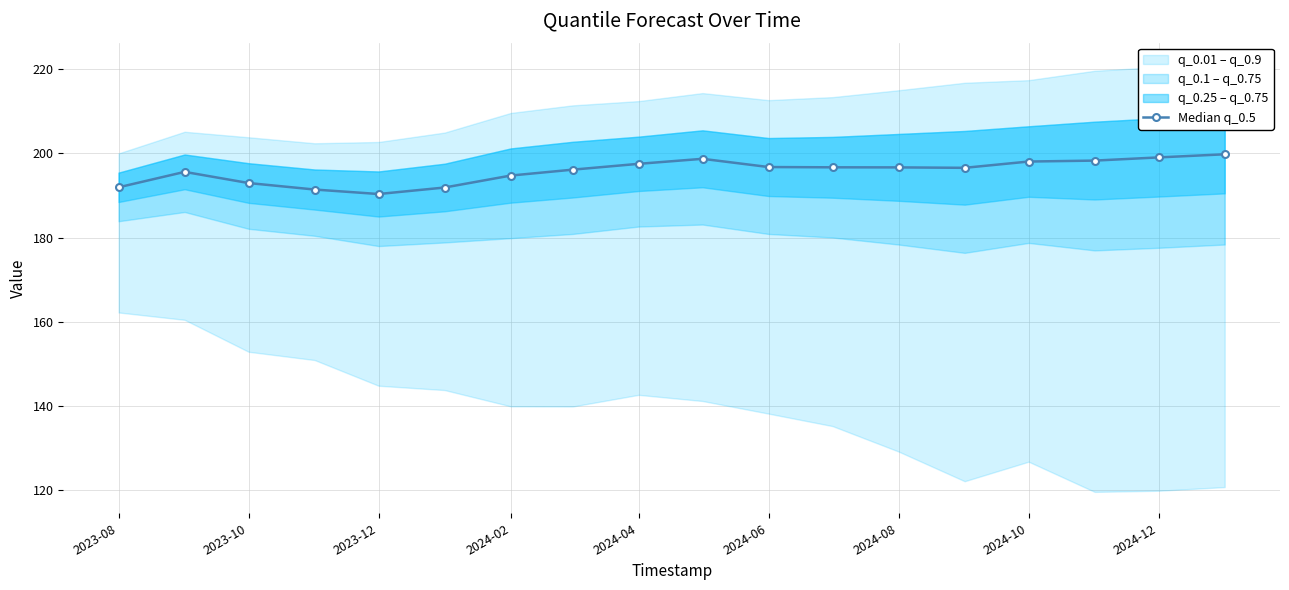

True or false: Median q_0.5 has more than 0 interior local peaks.

True